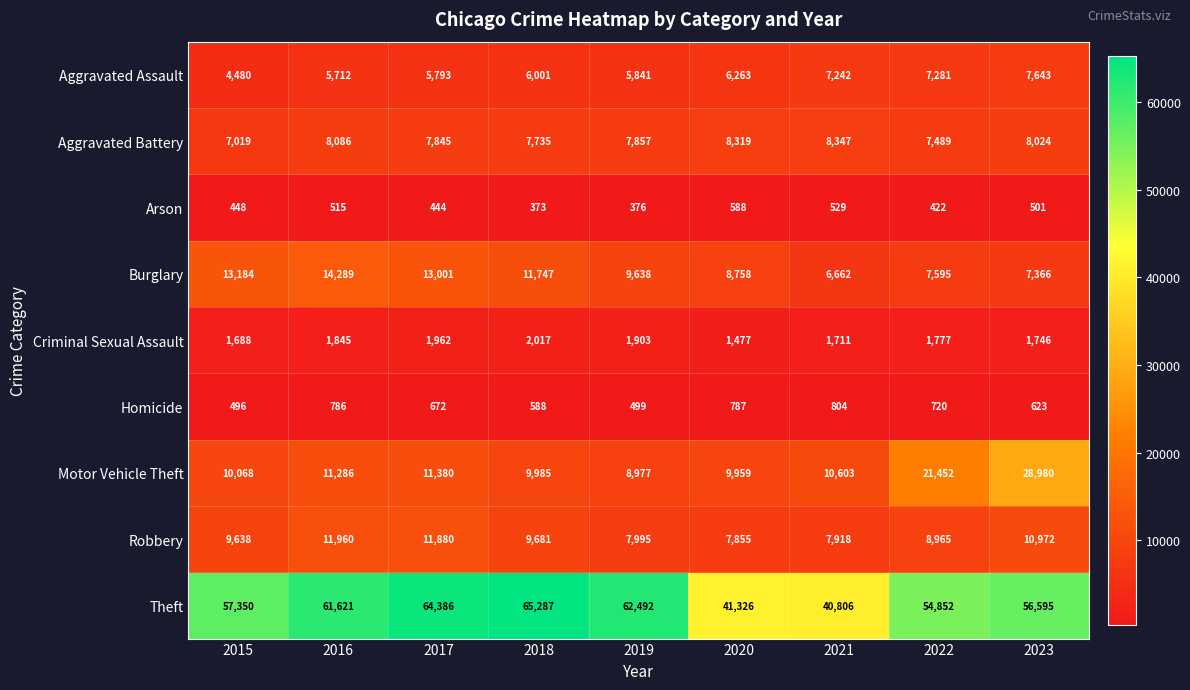

At 2020, list the series in order from largest to smallest.

Theft, Motor Vehicle Theft, Burglary, Aggravated Battery, Robbery, Aggravated Assault, Criminal Sexual Assault, Homicide, Arson